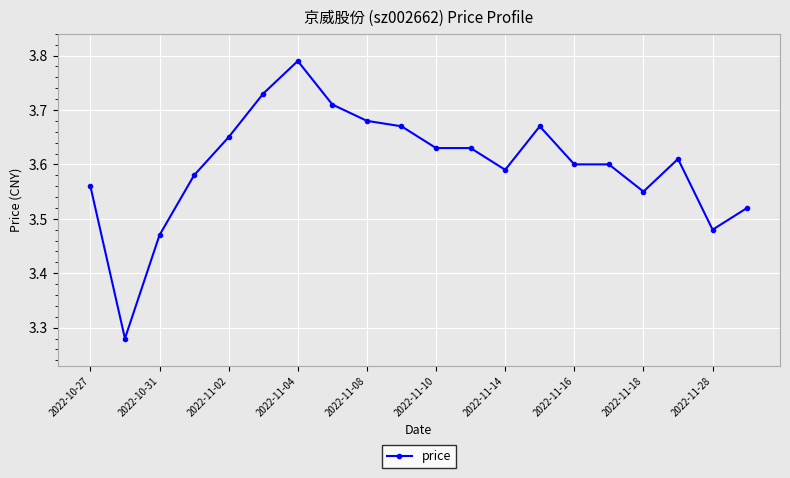

What is the sum of all values?

72.0